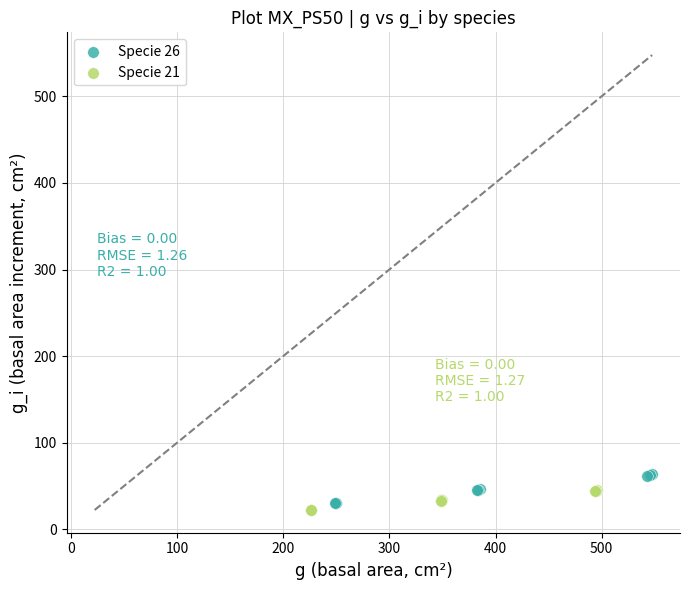

What are all the series names shown in the legend?

Specie 26, Specie 21